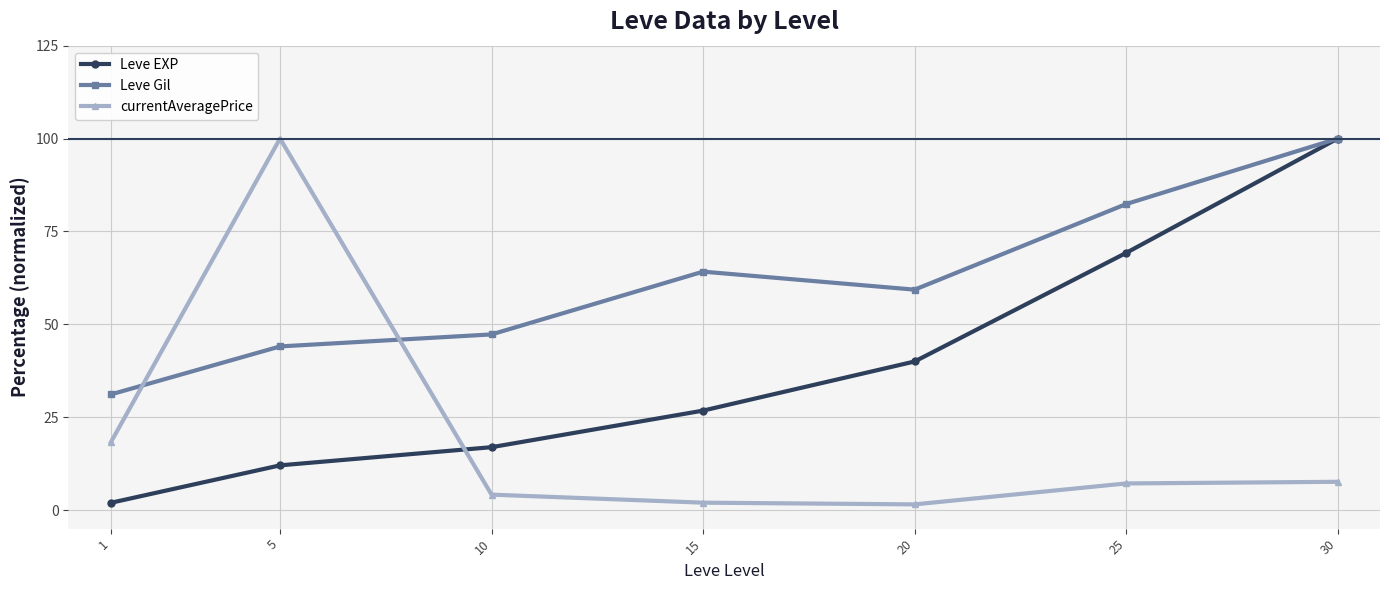

What is the average value of the Leve Gil series?

61.2